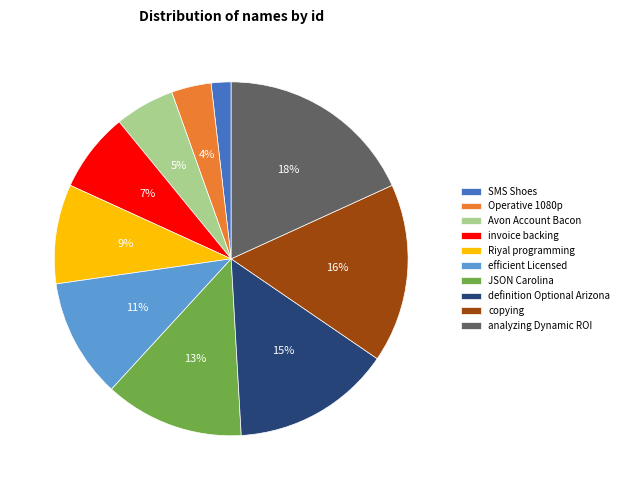

Between SMS Shoes and efficient Licensed, which is larger?

efficient Licensed